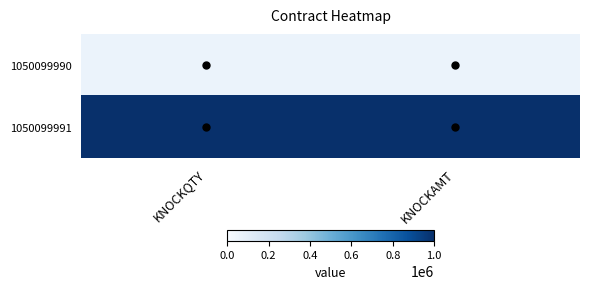

Between KNOCKQTY and KNOCKAMT, which is larger?

KNOCKQTY